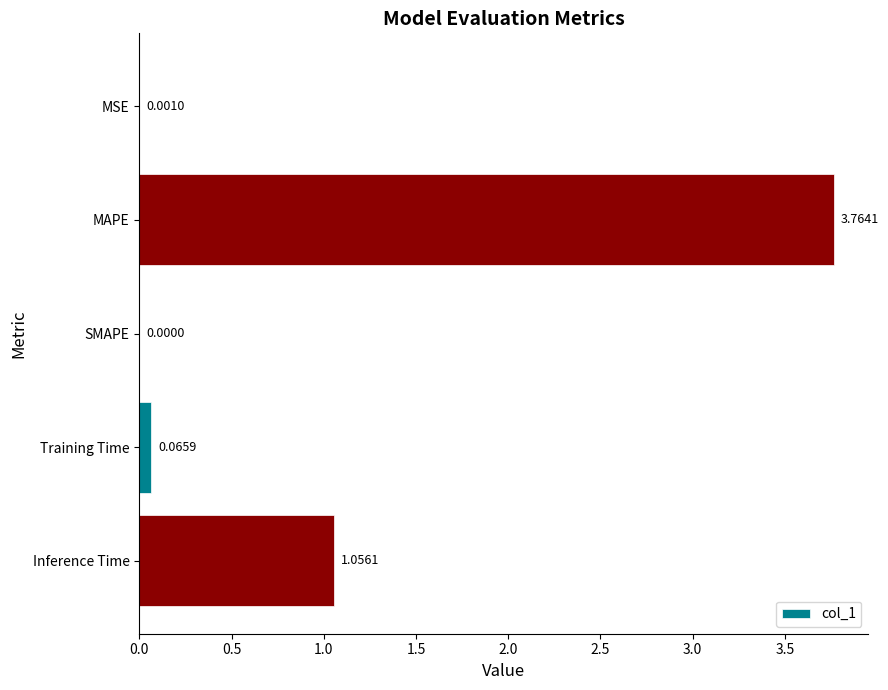

At which label is the value closest to 1?

Inference Time